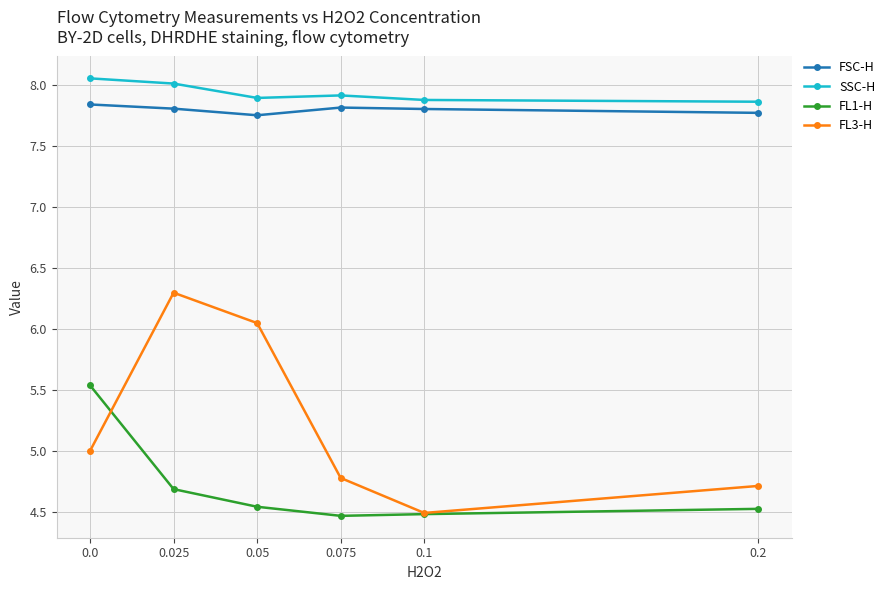

What is the average value of the SSC-H series?

7.9